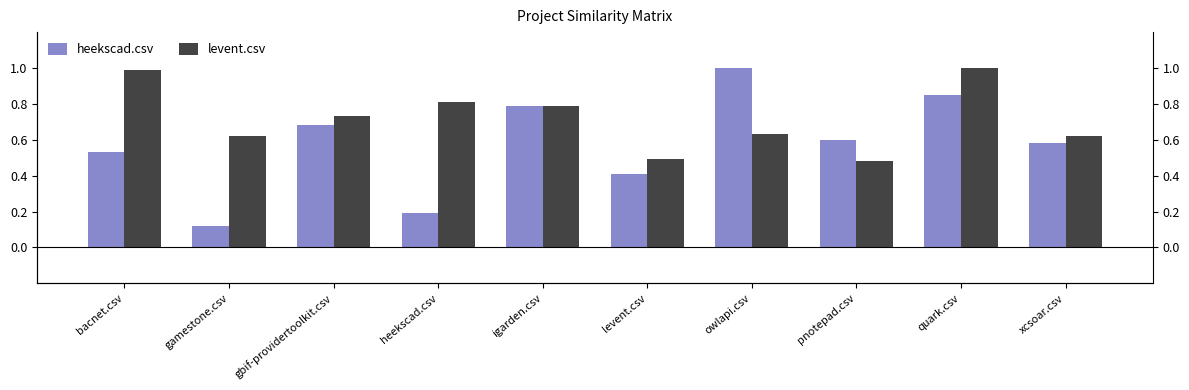

Reading left to right, extract all data points from this chart.

heekscad.csv: 0.5	0.1	0.7	0.2	0.8	0.4	1.0	0.6	0.8	0.6
levent.csv: 1.0	0.6	0.7	0.8	0.8	0.5	0.6	0.5	1.0	0.6